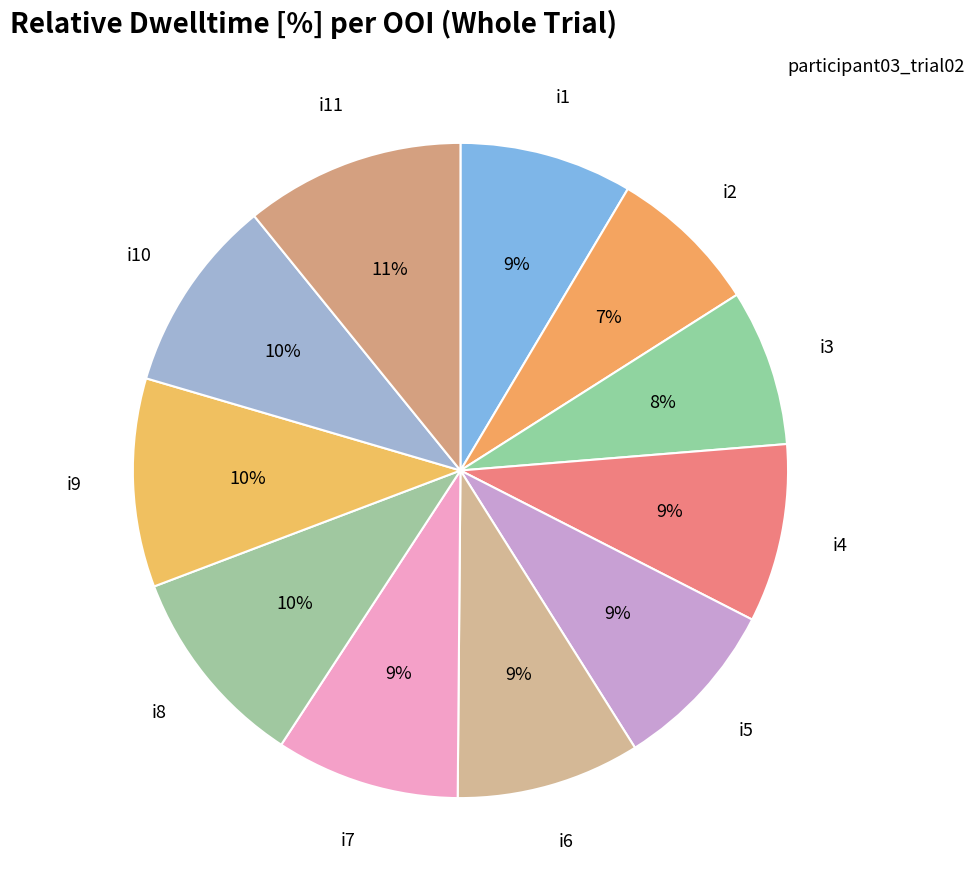

To the nearest percent, what is the combined percentage of i8 and i3?

18%